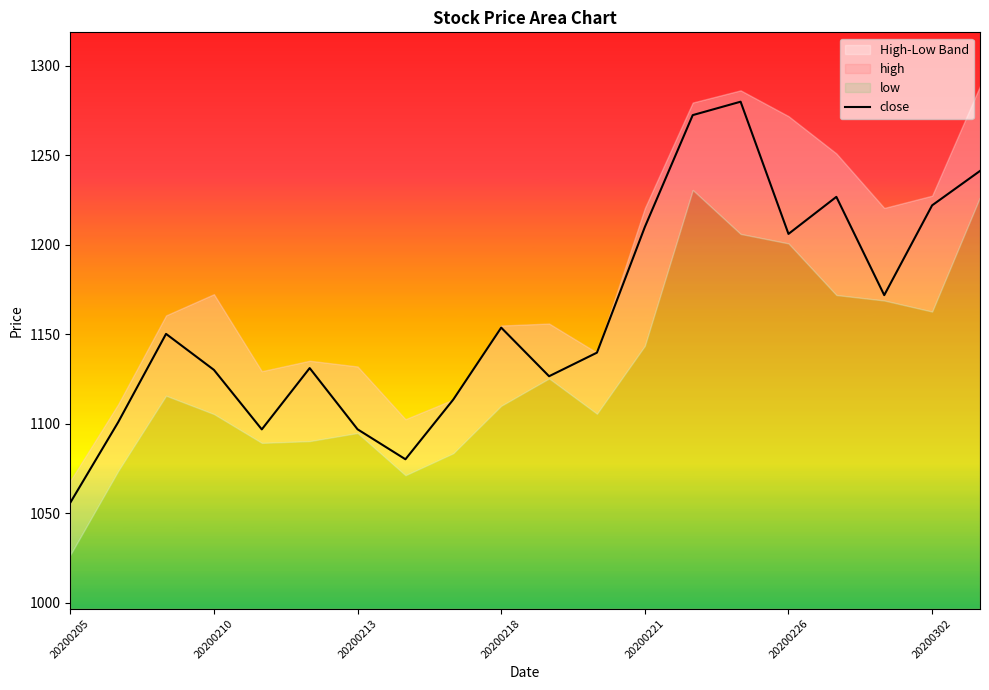

The value of close at 20200210 is 1130.1. True or false?

True